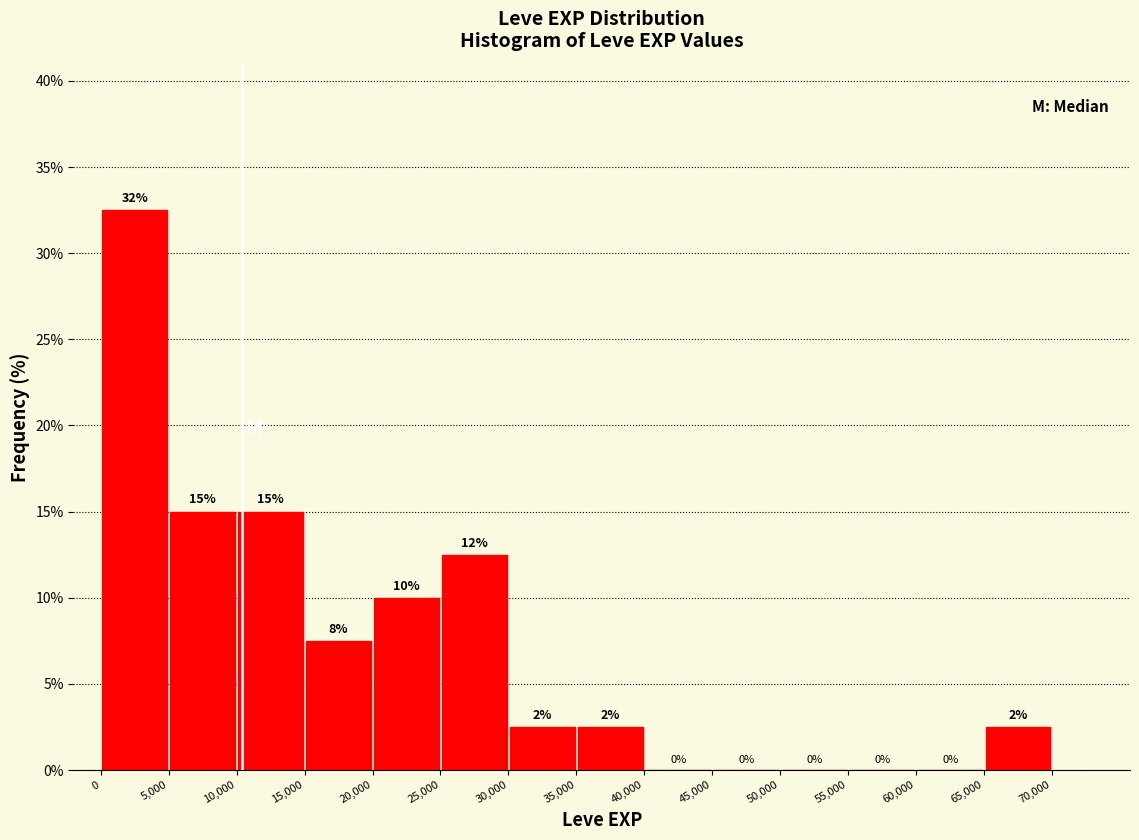

Over which range of the x-axis is the bar tallest?

0 to 5,000